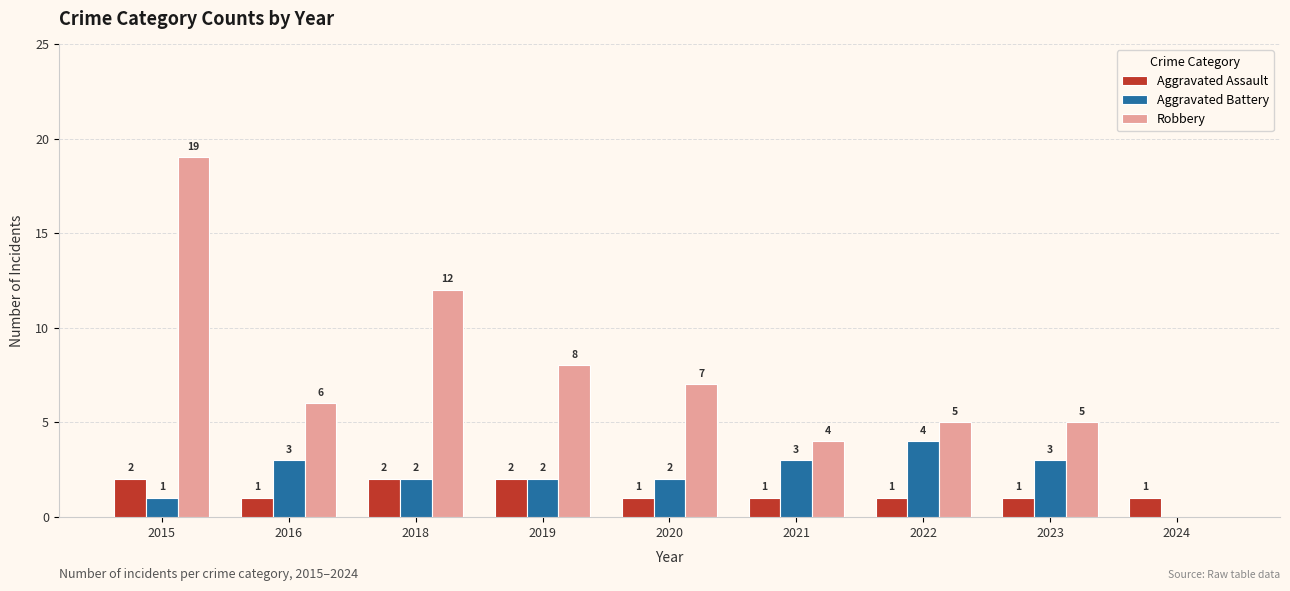

Reading left to right, list all the values displayed in this chart.

Aggravated Assault: 2015=2	2016=1	2018=2	2019=2	2020=1	2021=1	2022=1	2023=1	2024=1
Aggravated Battery: 2015=1	2016=3	2018=2	2019=2	2020=2	2021=3	2022=4	2023=3	2024=0
Robbery: 2015=19	2016=6	2018=12	2019=8	2020=7	2021=4	2022=5	2023=5	2024=0